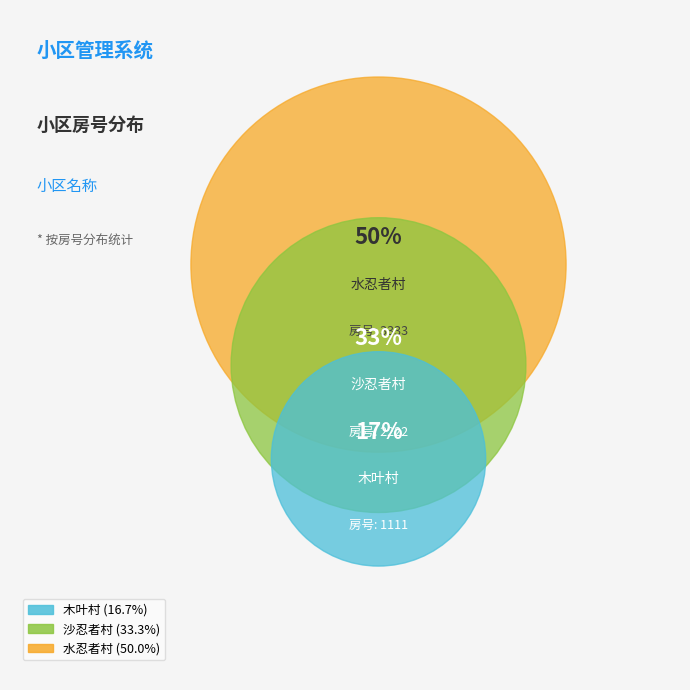

Which slice is the largest?

水忍者村